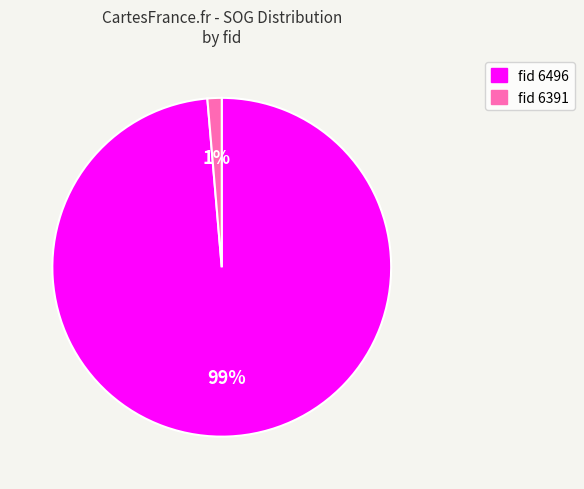

Is there any slice that represents more than half of the pie?

Yes